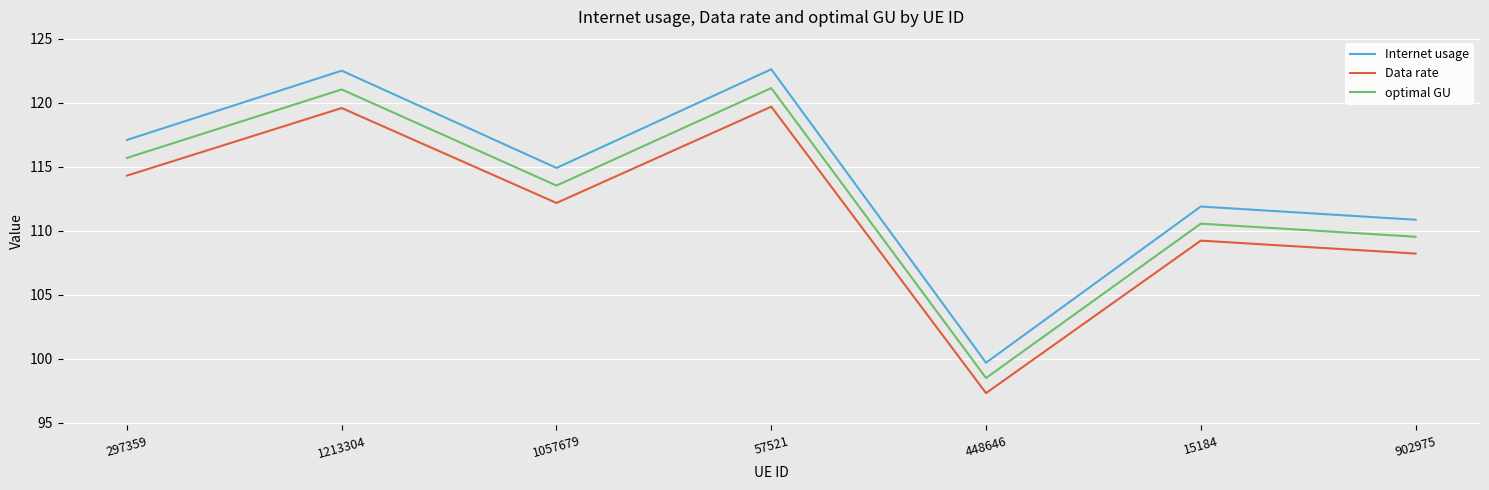

How many values in the optimal GU series are below 113?

3